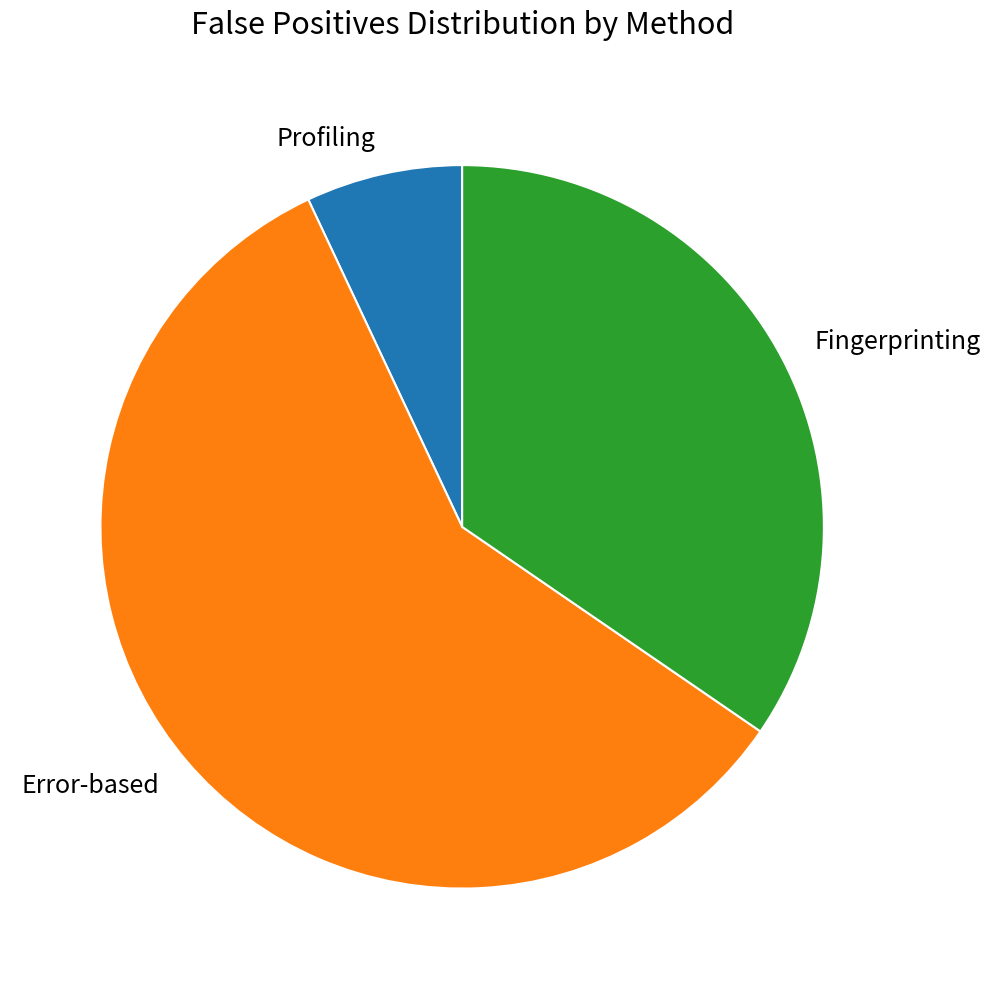

Which category has the smallest portion of the pie?

Profiling